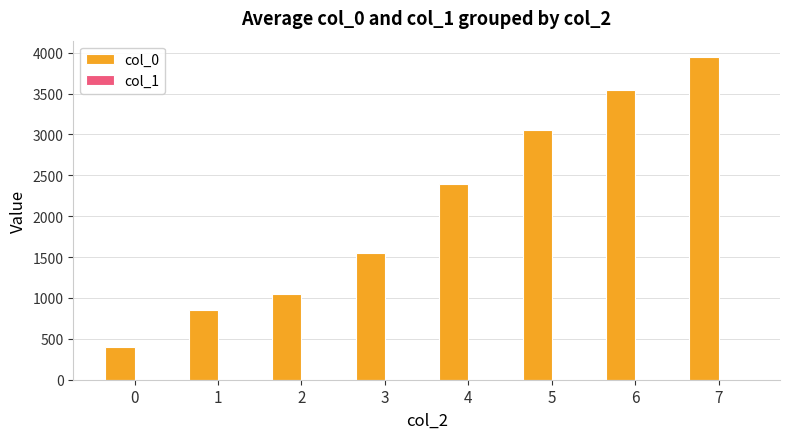

Rank the categories by value from highest to lowest.

7, 6, 5, 4, 3, 2, 1, 0